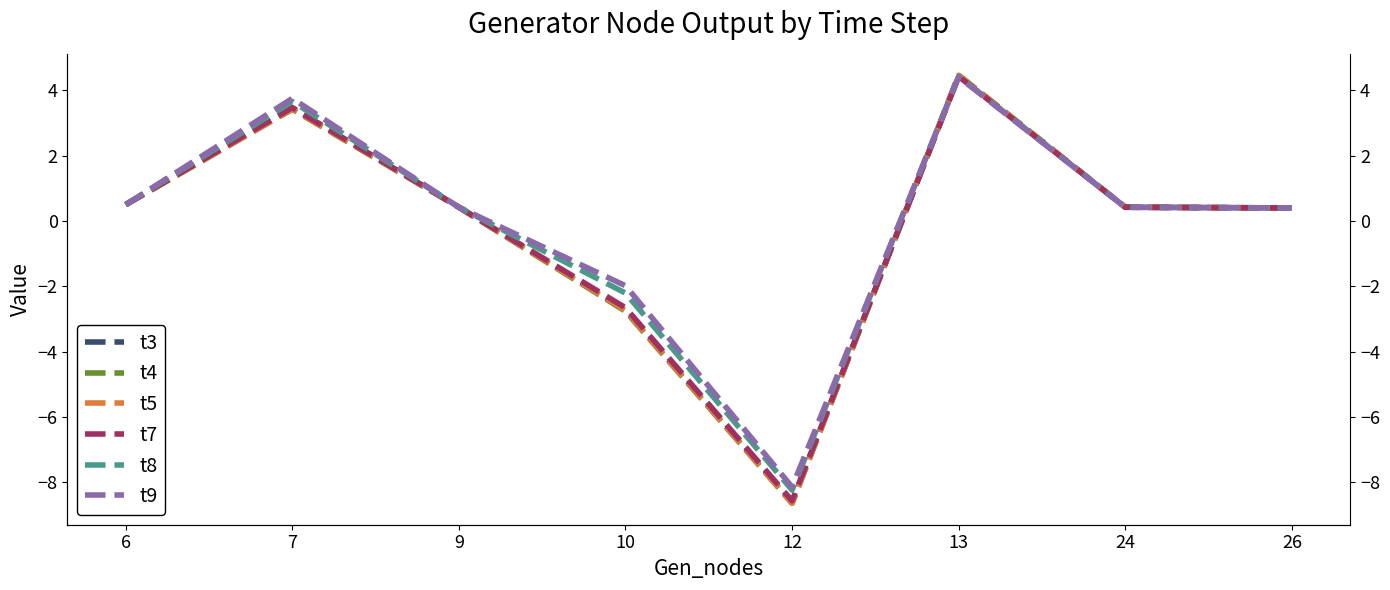

Is this an area chart (filled region under the line)?

No